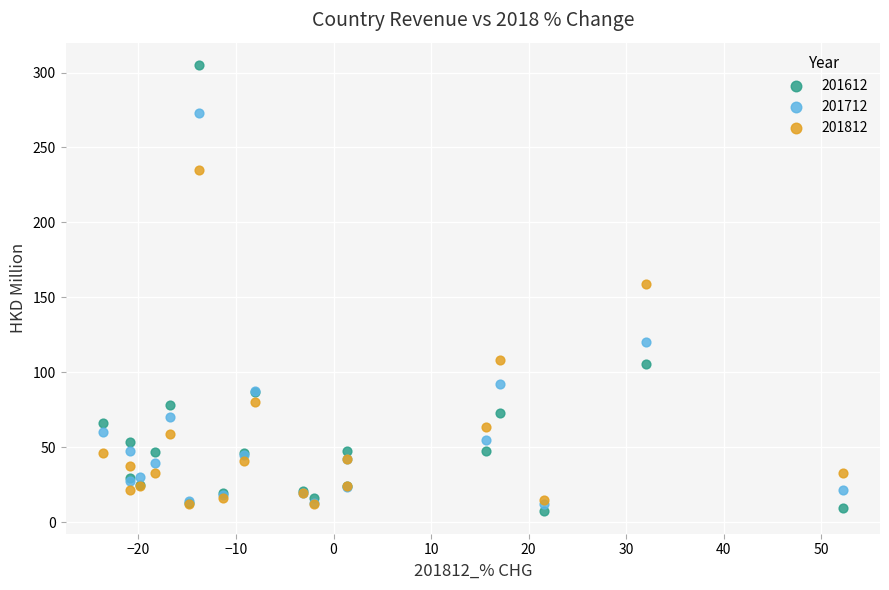

Which series reaches the maximum Y coordinate?

201612